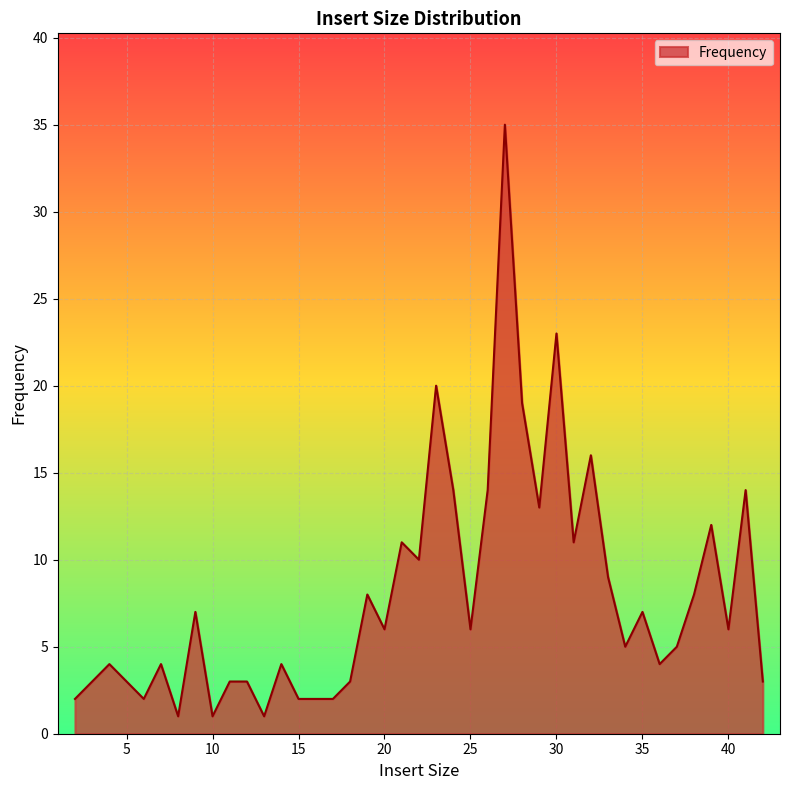

How many lines are shown in the chart?

1